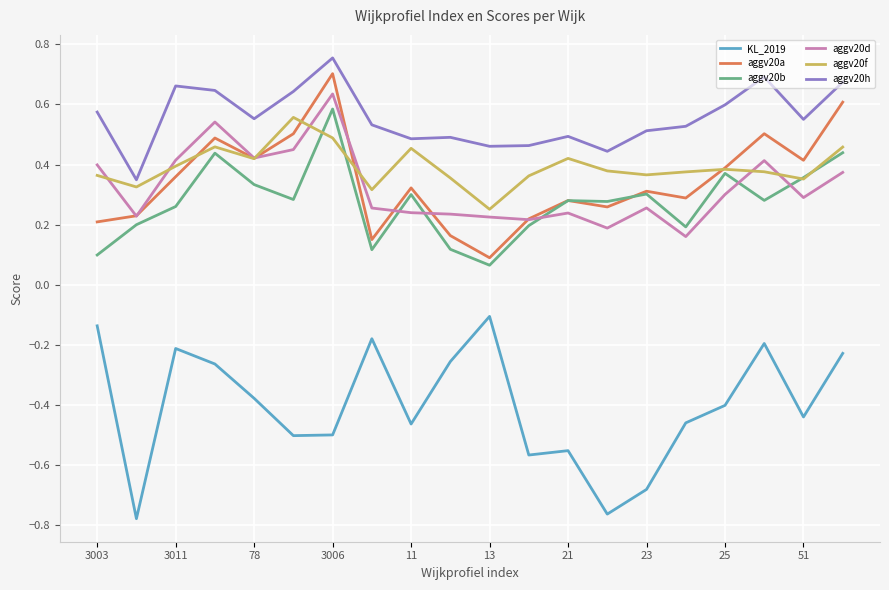

True or false: KL_2019 and aggv20b intersect in this chart.

False